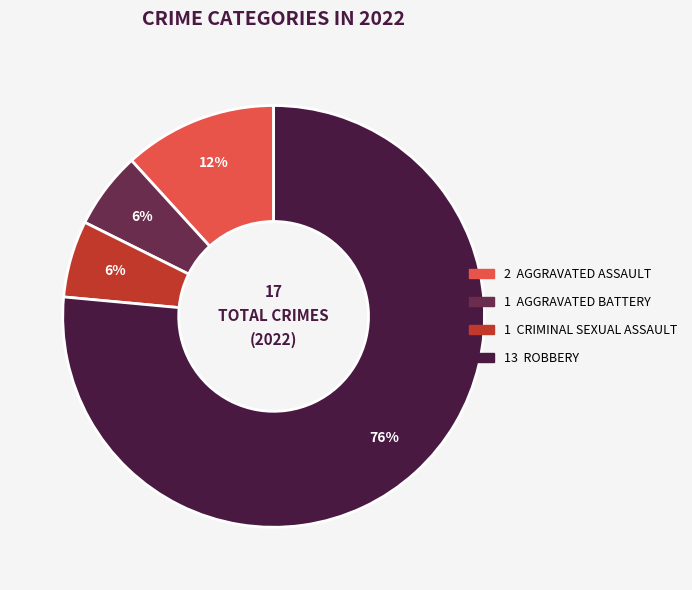

Is there any slice that represents more than half of the pie?

Yes